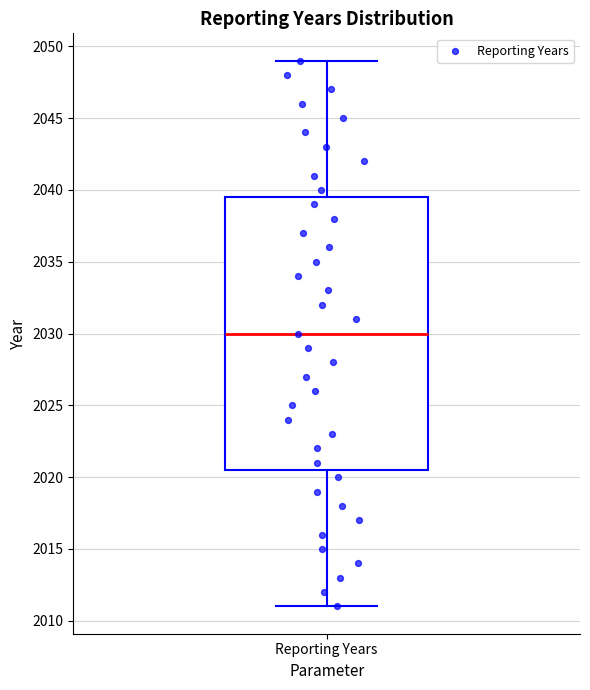

Read this box plot against the y-axis: the position of the median line, the range covered by the box, and the ends of both whiskers. The values are not printed on the chart, so give them approximately, as read against the axis.

median 2030.0, box 2020.5 to 2039.5, whiskers 2011.0 to 2049.0